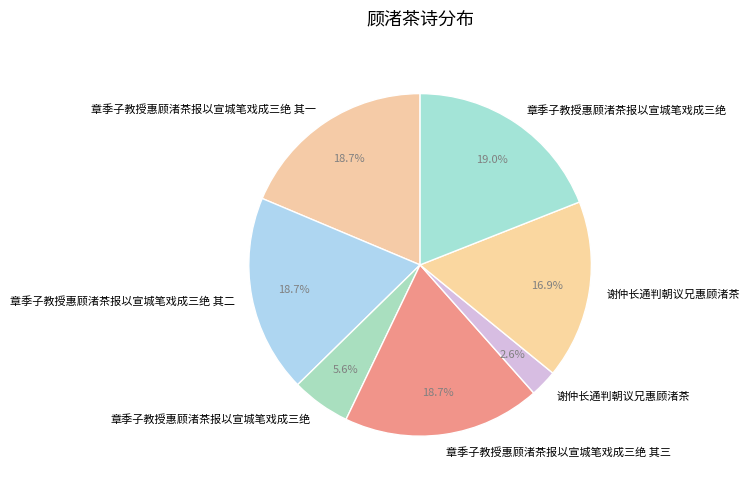

Rank the categories by value from lowest to highest.

谢仲长通判朝议兄惠顾渚茶, 章季子教授惠顾渚茶报以宣城笔戏成三绝, 谢仲长通判朝议兄惠顾渚茶, 章季子教授惠顾渚茶报以宣城笔戏成三绝 其一, 章季子教授惠顾渚茶报以宣城笔戏成三绝 其二, 章季子教授惠顾渚茶报以宣城笔戏成三绝 其三, 章季子教授惠顾渚茶报以宣城笔戏成三绝